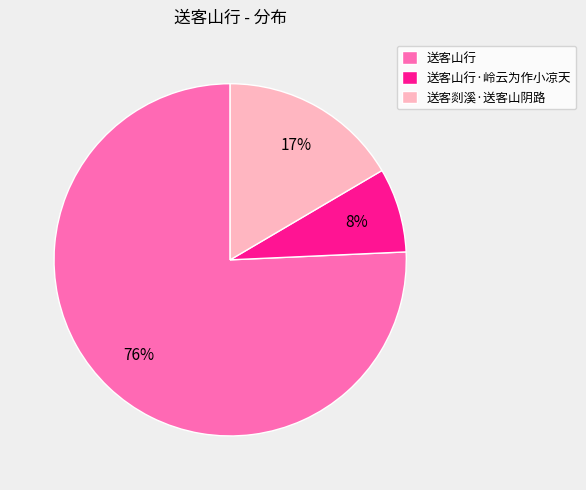

Rank the categories by value from lowest to highest.

送客山行·岭云为作小凉天, 送客剡溪·送客山阴路, 送客山行